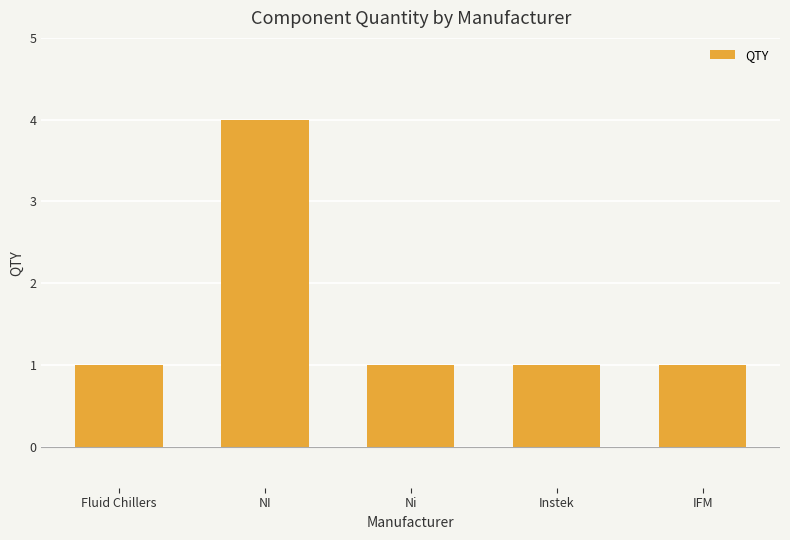

What is the maximum value shown in the chart?

4